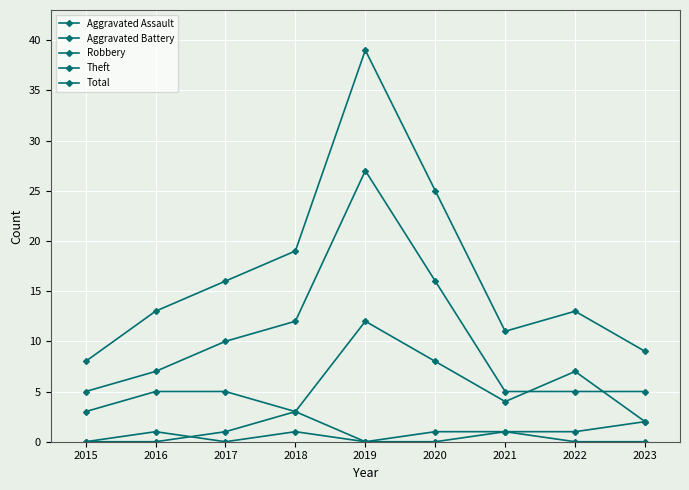

Which label corresponds to the smallest value in the chart?

2015